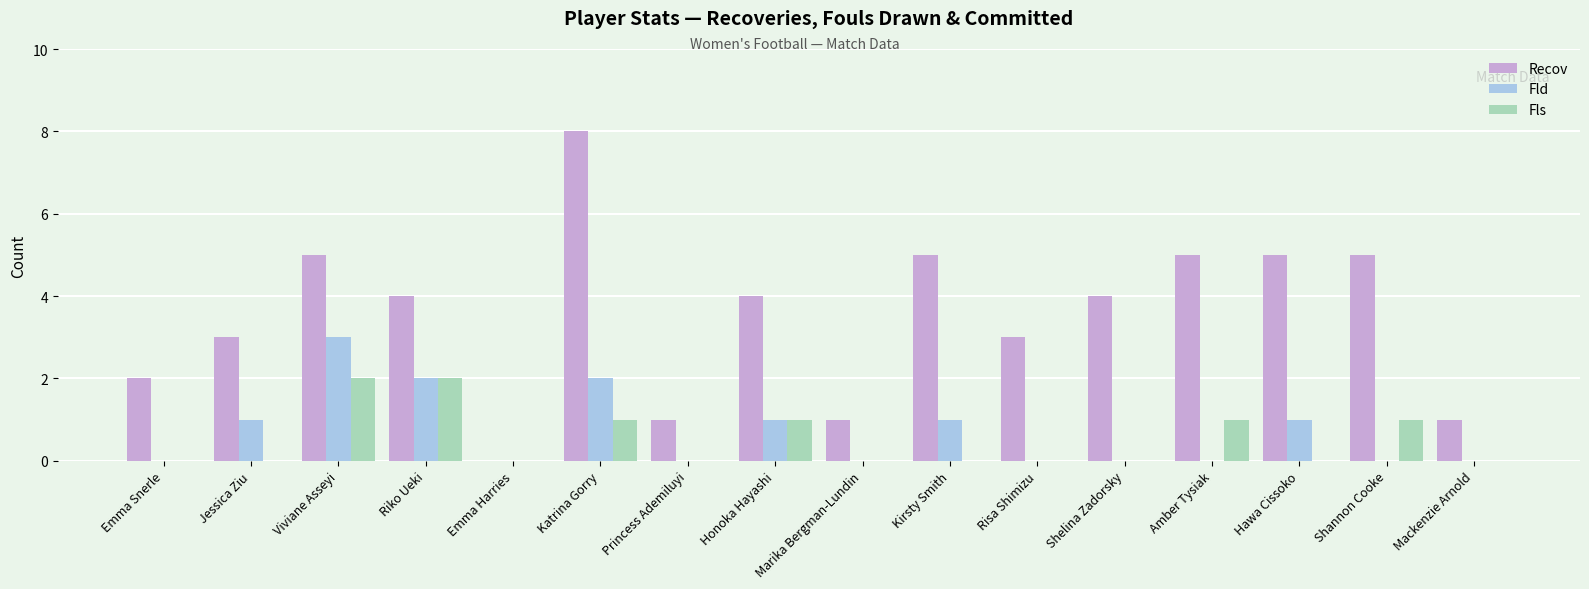

At which category does the chart reach its peak across all series?

Katrina Gorry